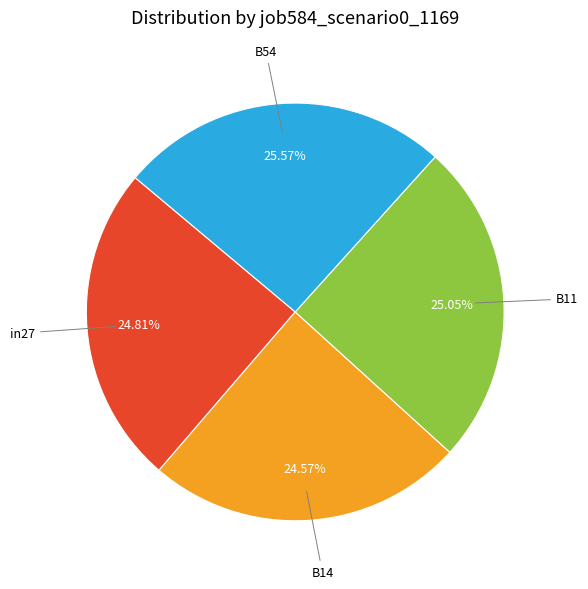

To the nearest percent, what portion does in27 represent?

25%